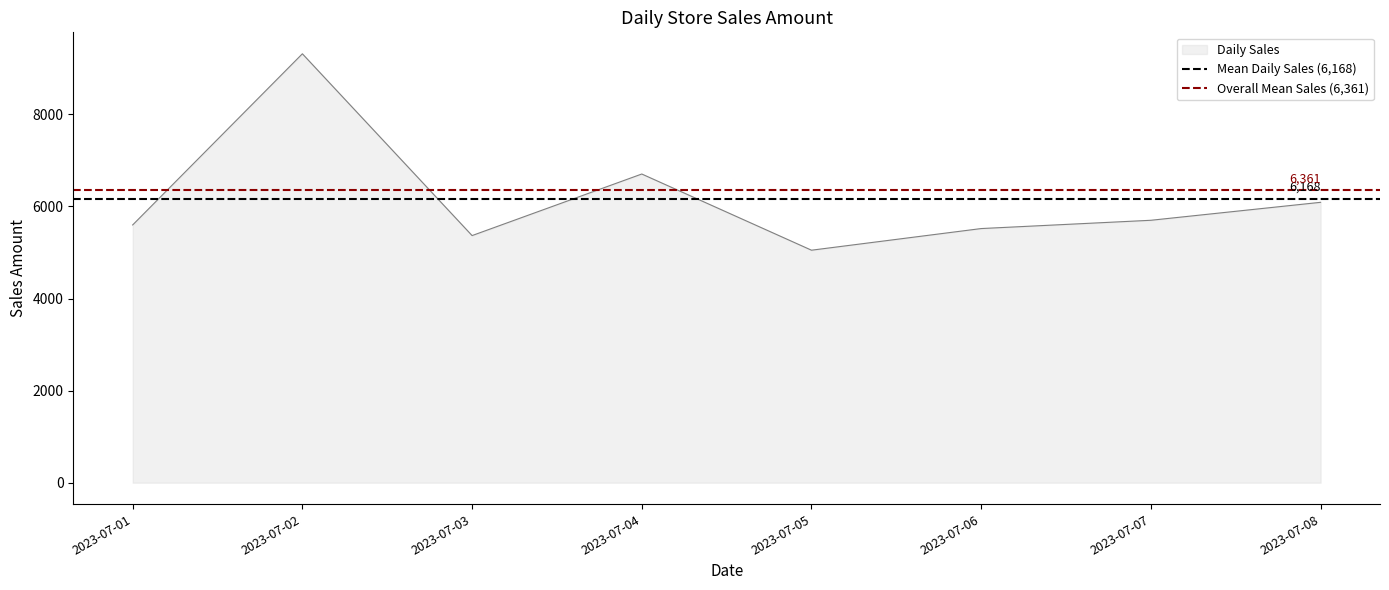

The value of Daily Sales at 2023-07-04 is 6704.9. True or false?

True